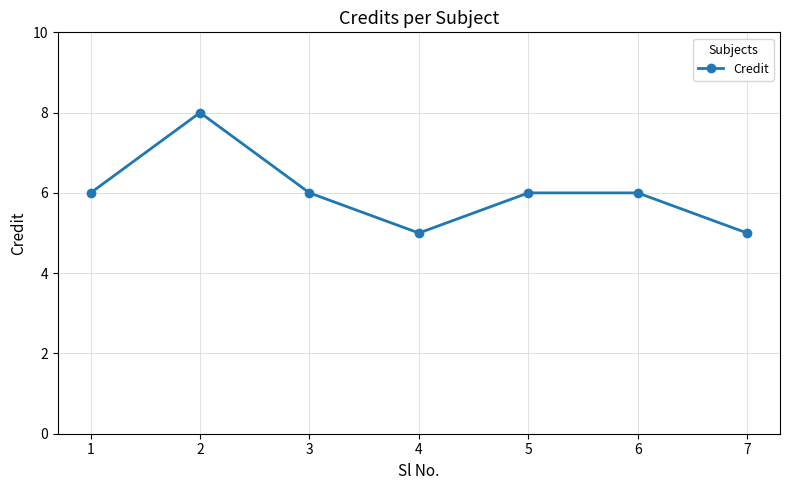

Reading left to right, what are all the values shown in this chart?

1=6	2=8	3=6	4=5	5=6	6=6	7=5